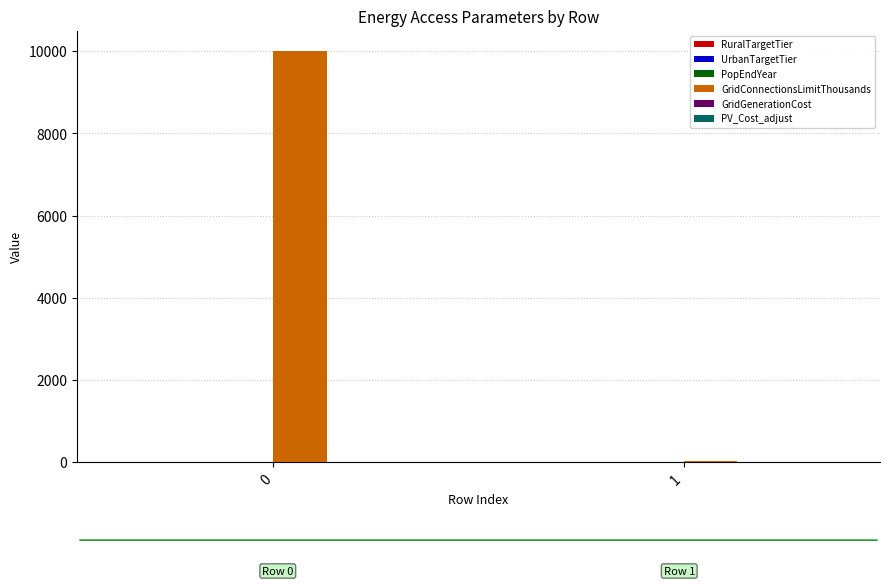

Between 0 and 1, which series saw the biggest shift?

GridConnectionsLimitThousands